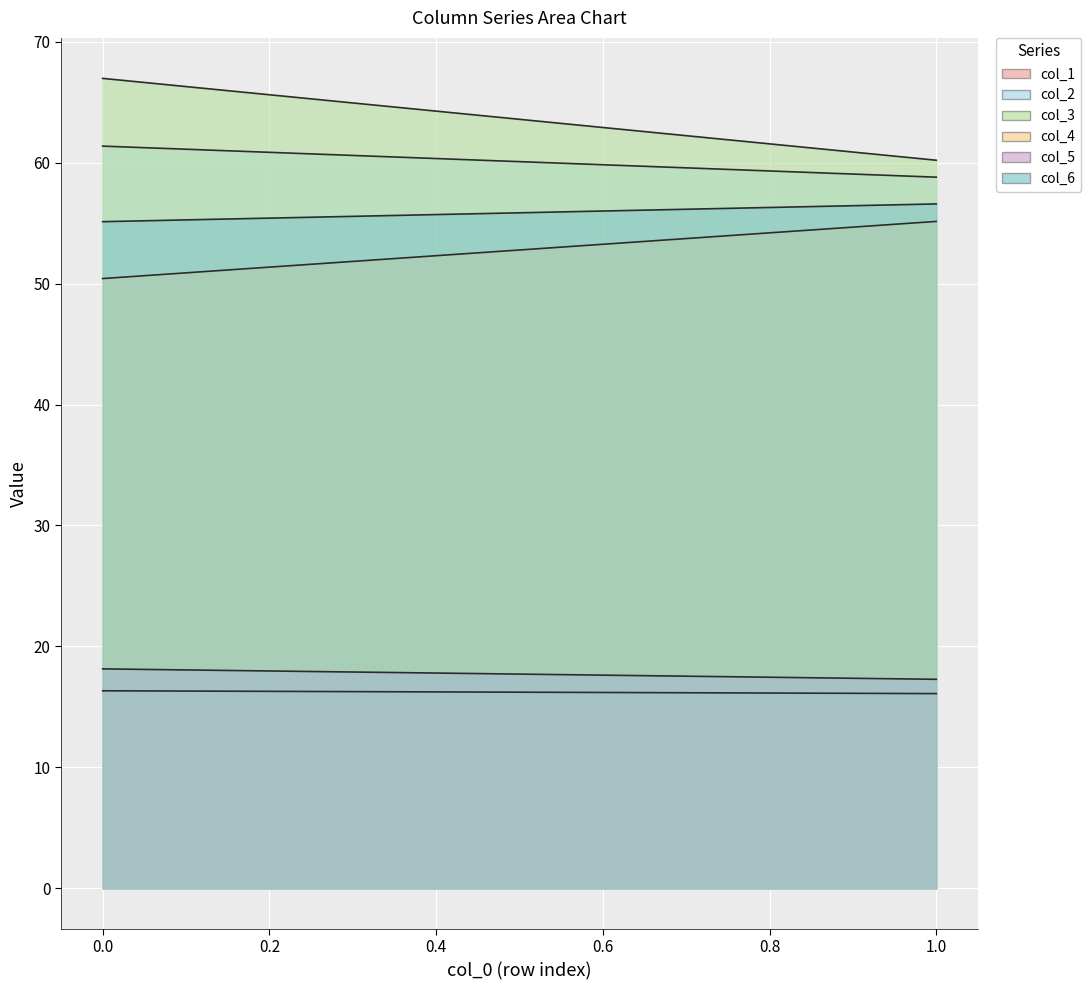

How many data points in col_3 are less than 66?

1